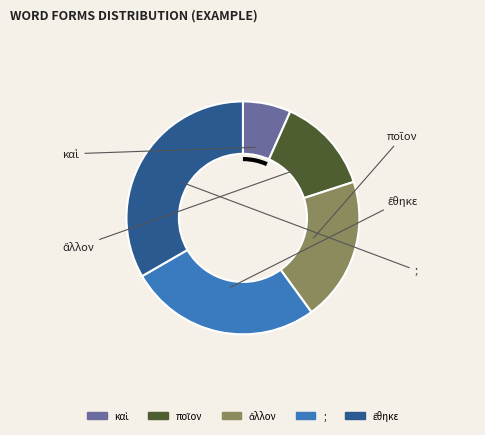

Is there a majority slice in this chart?

No